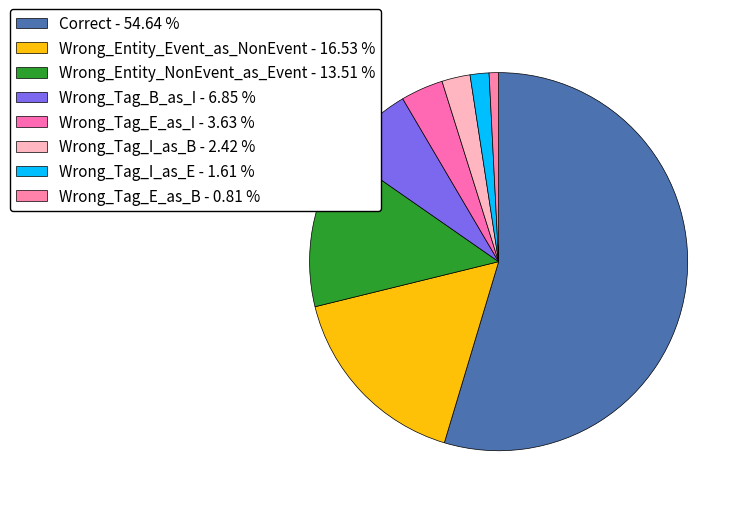

Which has a higher value, Wrong_Entity_Event_as_NonEvent or Wrong_Entity_NonEvent_as_Event?

Wrong_Entity_Event_as_NonEvent